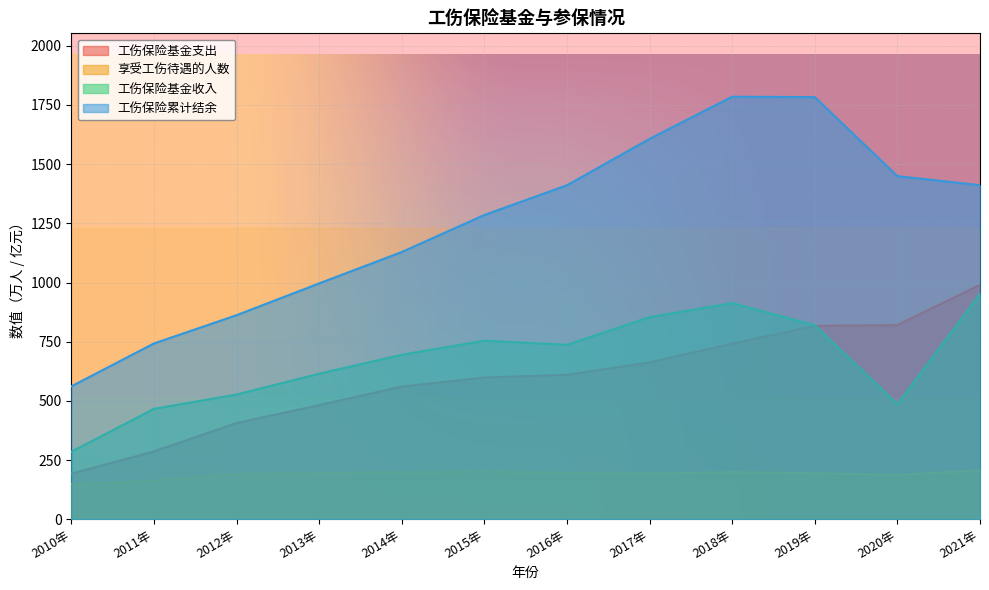

What value does the 享受工伤待遇的人数 series have at 2019年?

194.4